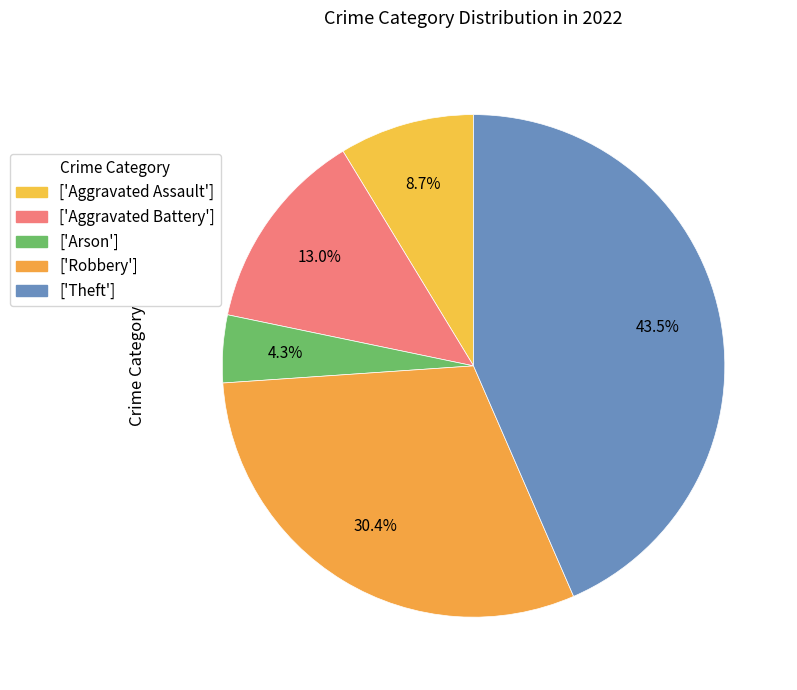

Which slice is the largest?

Theft